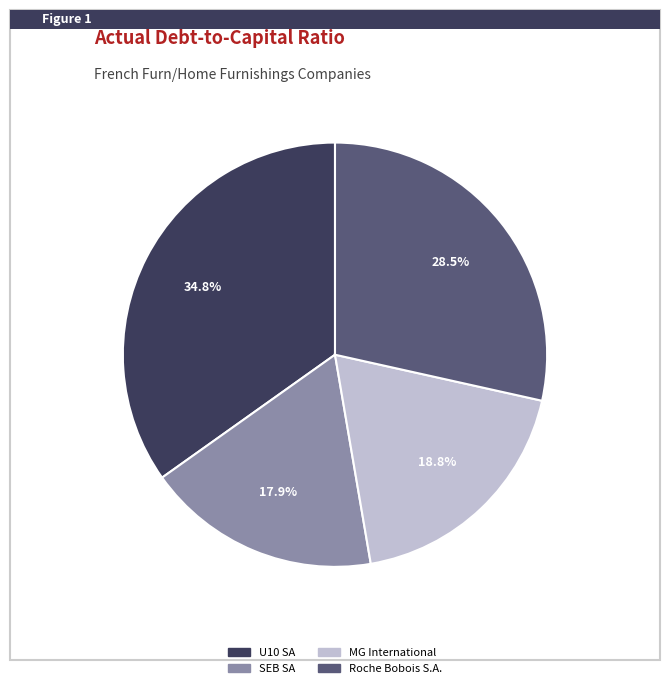

Is there any slice that represents more than half of the pie?

No